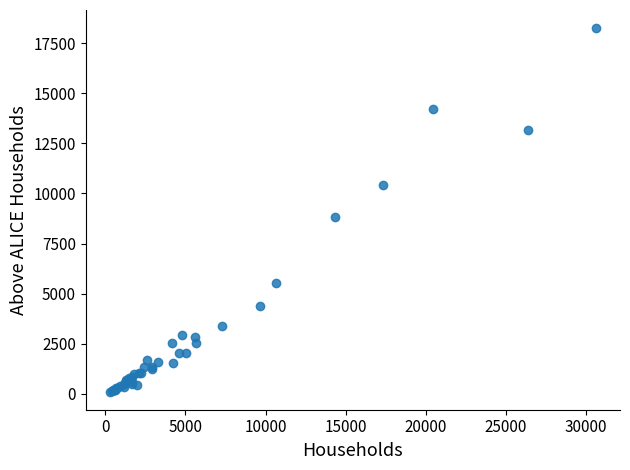

What Y value in the scatter plot is closest to 9181?

8817